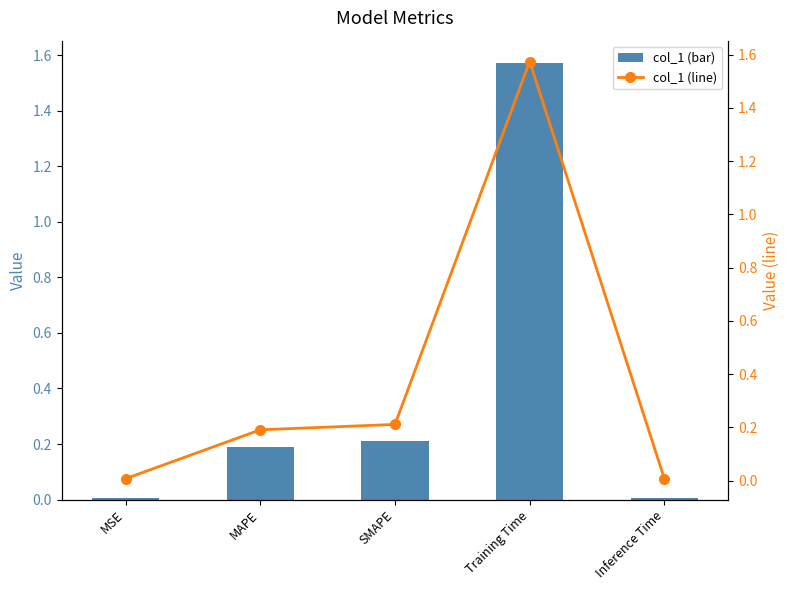

Count the number of data series in this chart.

2